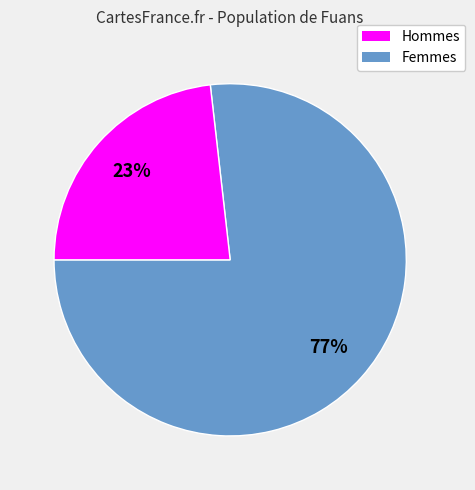

How many segments does this pie chart have?

2